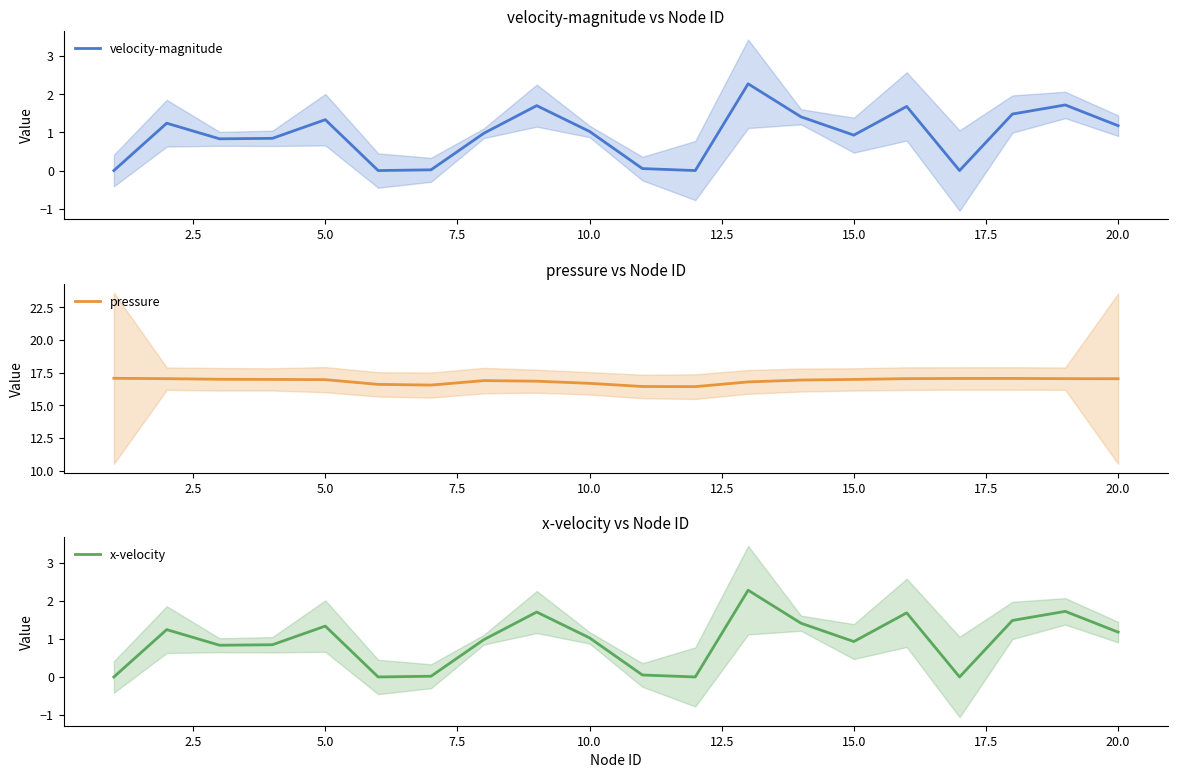

Is it true that velocity-magnitude equals 1.7 at 15.0?

False